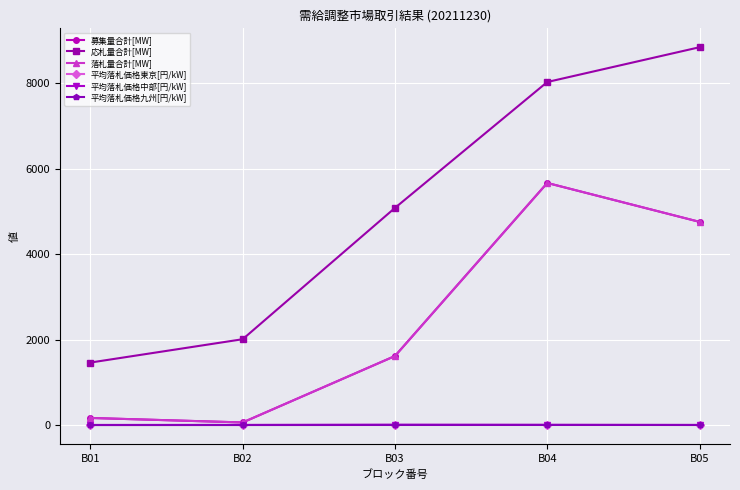

Is this an area chart (filled region under the line)?

No